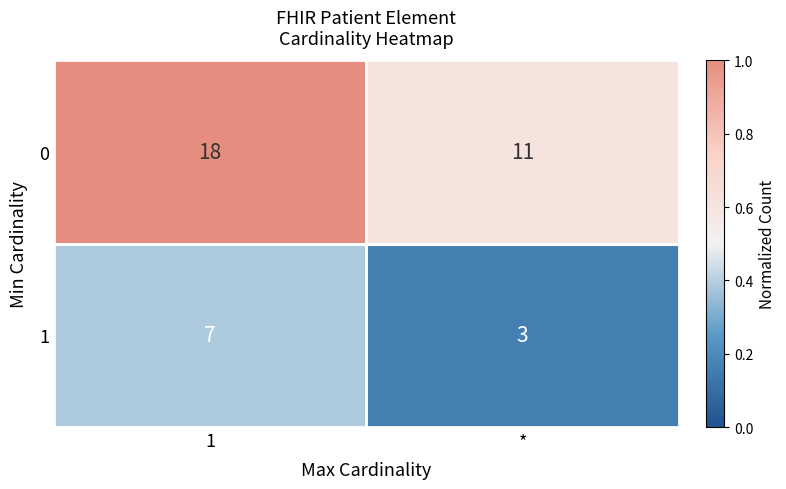

What is the spread (max minus min) of values at 1?

11